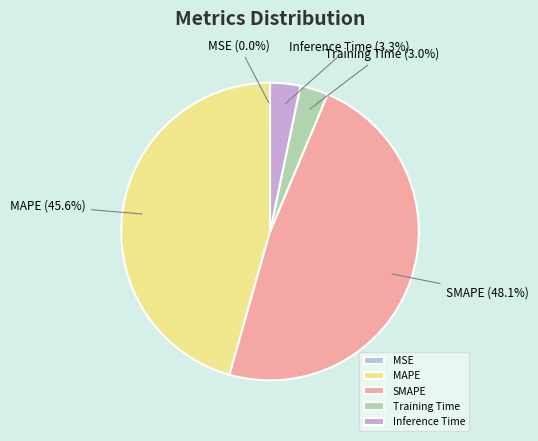

Does SMAPE represent more than half of the total?

No